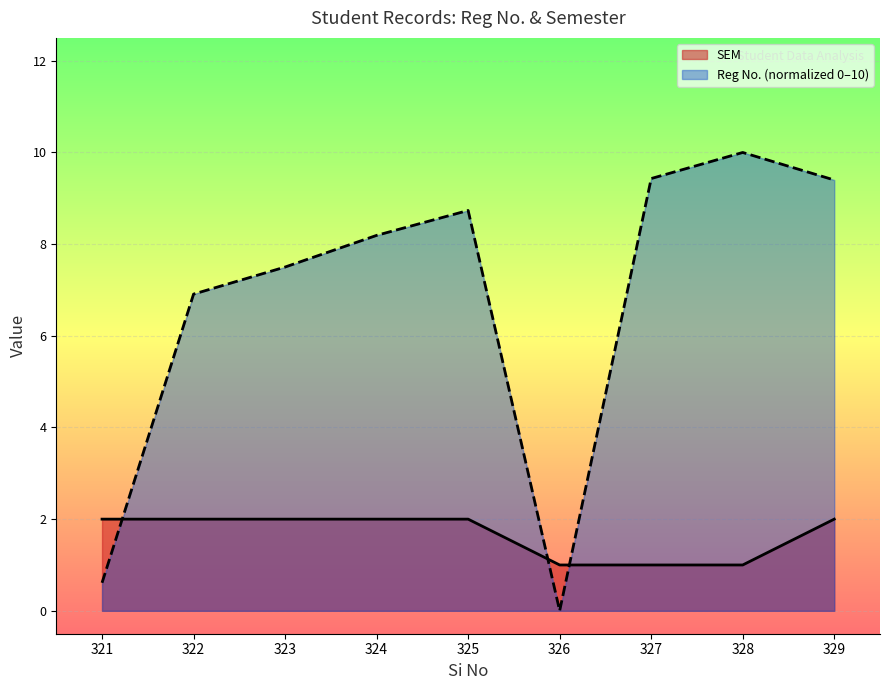

True or false: Reg No. (scaled) has a value of 6.9 at 322.

True